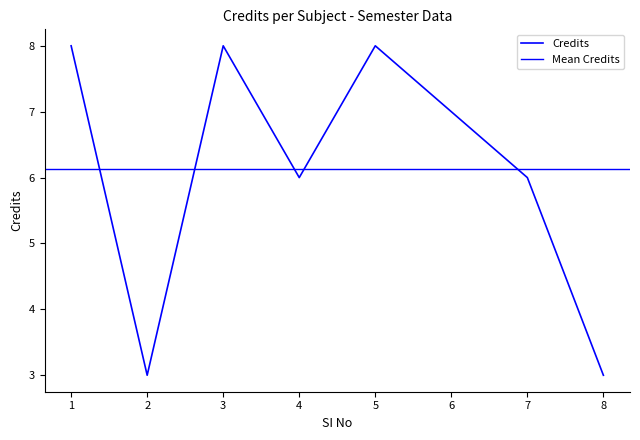

Count the number of categories in the chart.

8